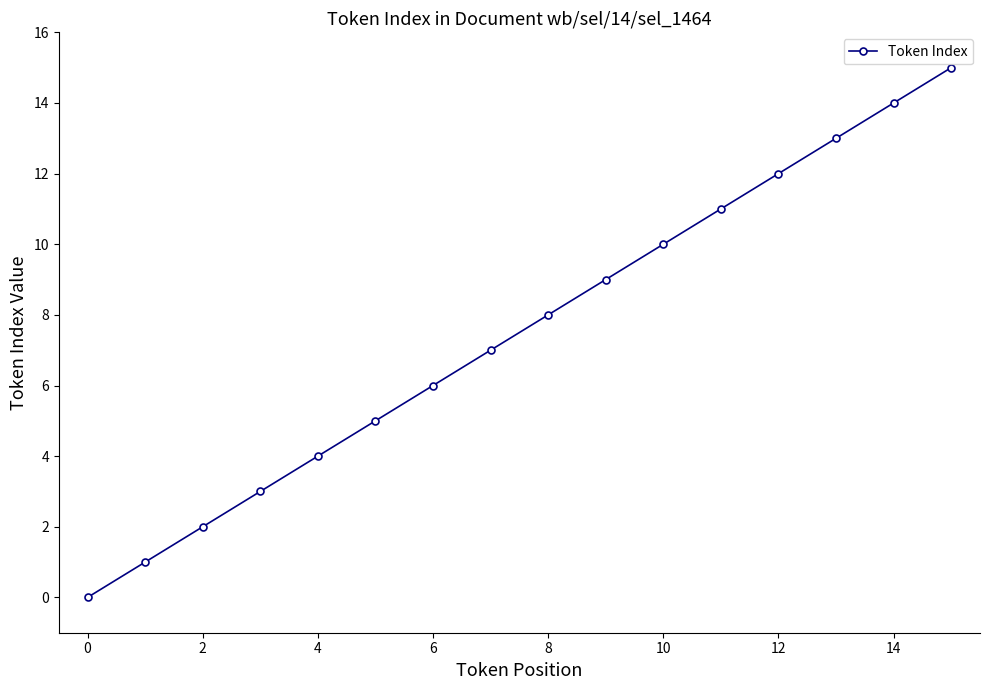

True or false: there are more than 2 points higher than both neighbors.

False